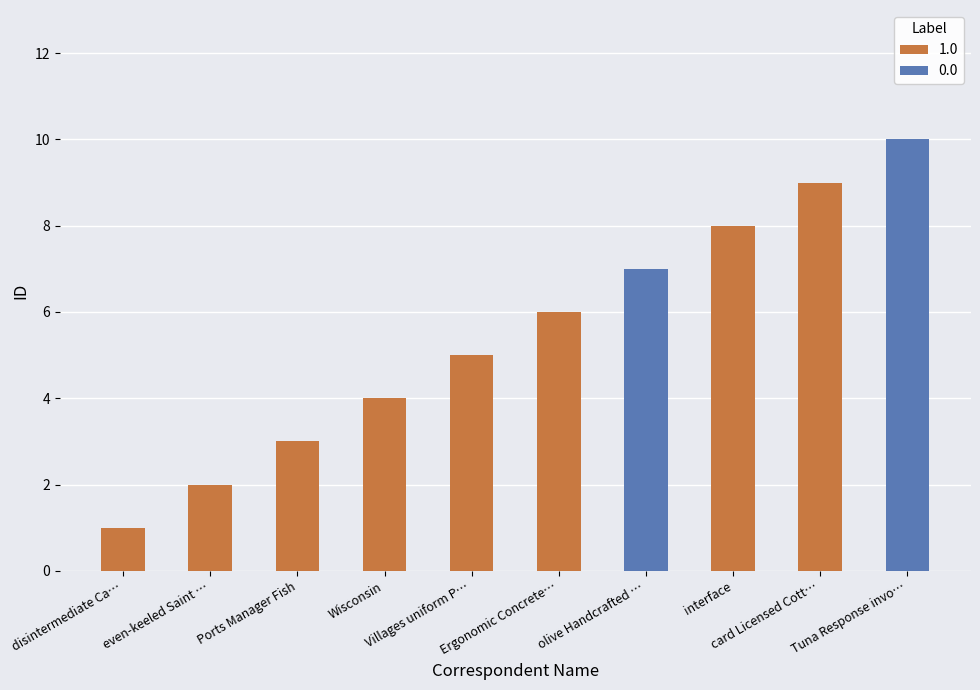

Rank the categories by value from lowest to highest.

disintermediate Cambridgeshire, even-keeled Saint Helena, Ports Manager Fish, Wisconsin, Villages uniform PCI, Ergonomic Concrete Soap, olive Handcrafted Cotton, interface, card Licensed Cotton Ball, Tuna Response invoice